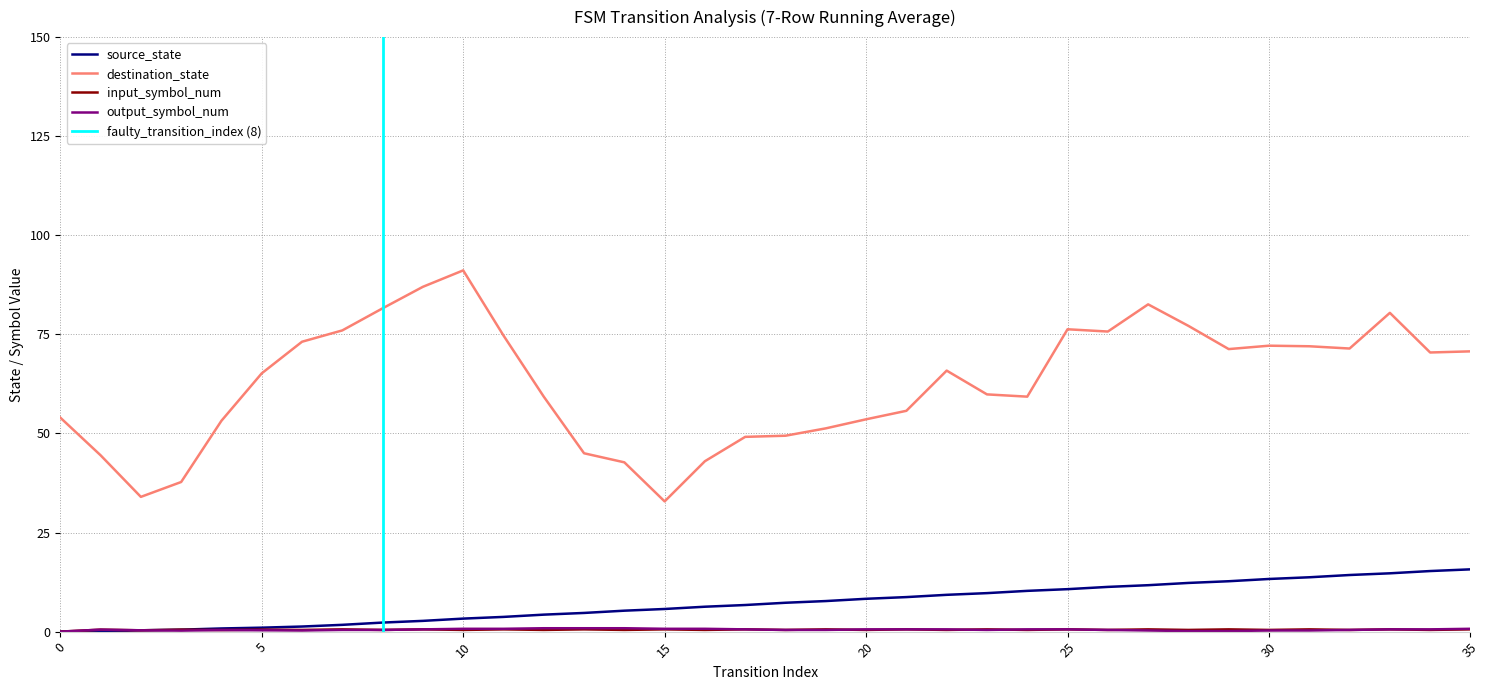

What is the maximum value for source_state?

15.7